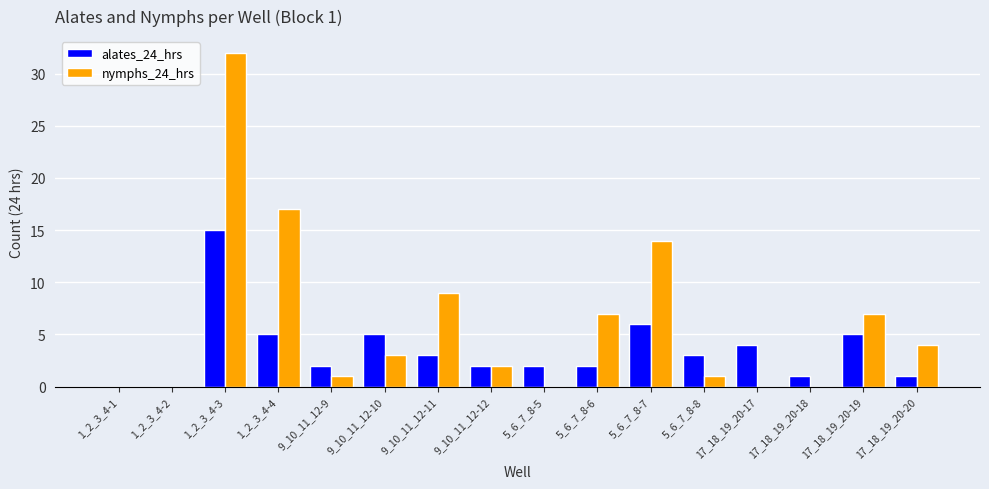

Reading left to right, transcribe all the data shown in this chart.

alates_24_hrs: 0	0	15	5	2	5	3	2	2	2	6	3	4	1	5	1
nymphs_24_hrs: 0	0	32	17	1	3	9	2	0	7	14	1	0	0	7	4